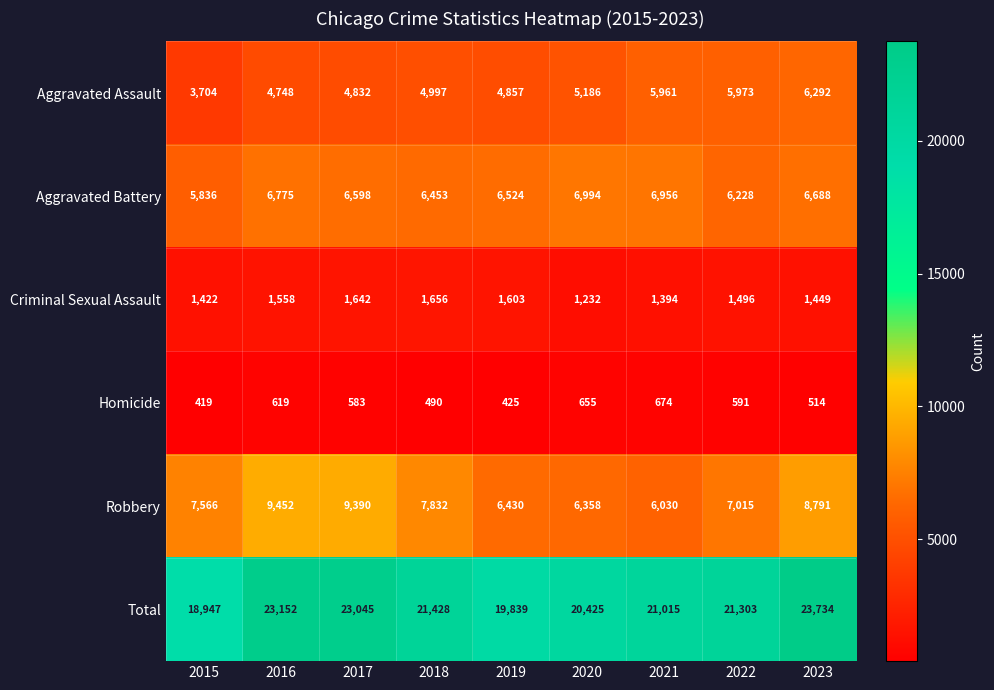

At which category does the chart reach its minimum across all series?

2015